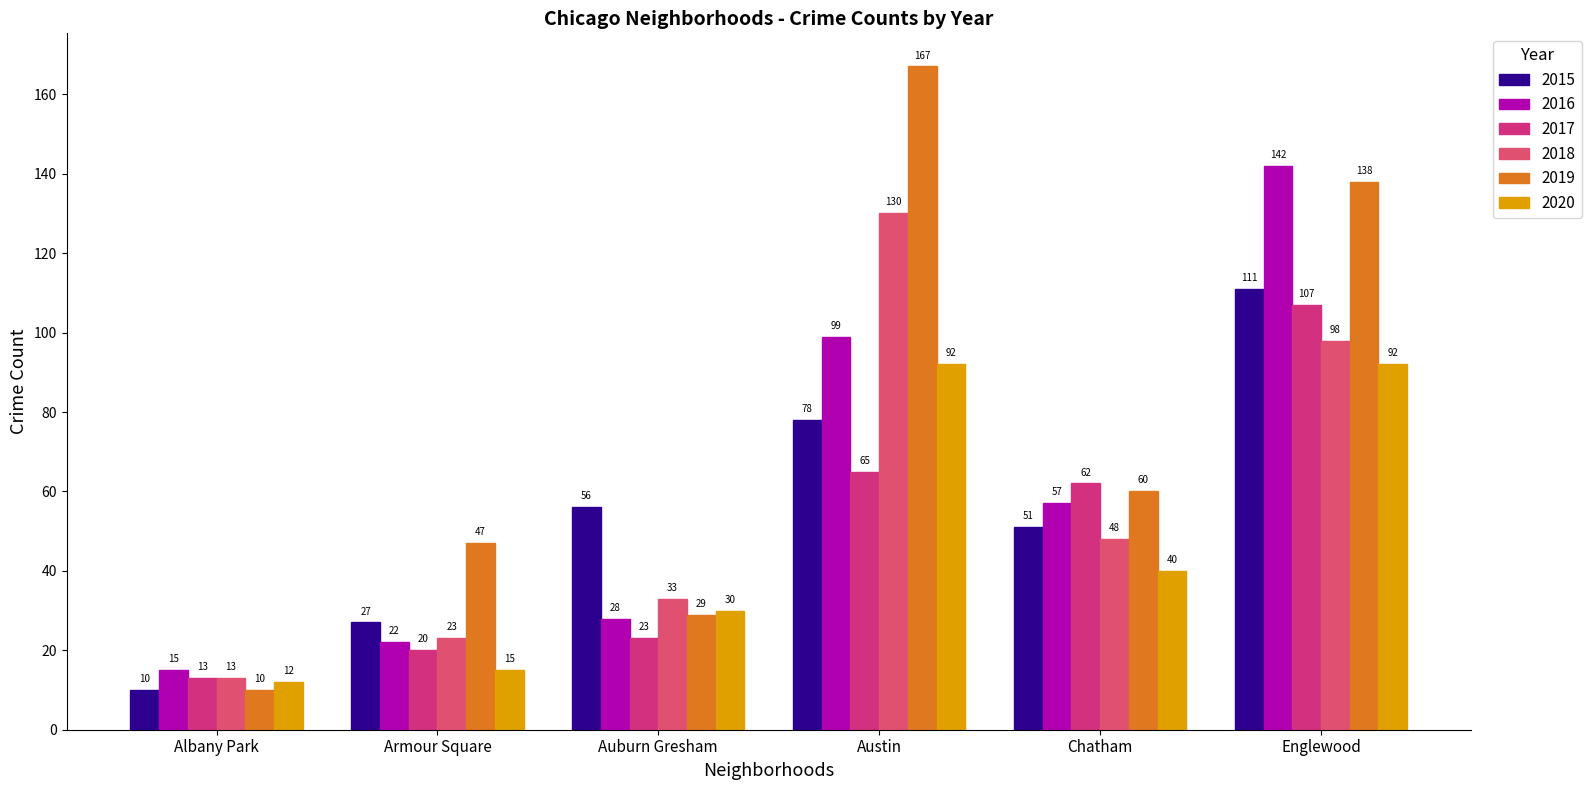

What is the label of the 4th bar from the left?

Austin